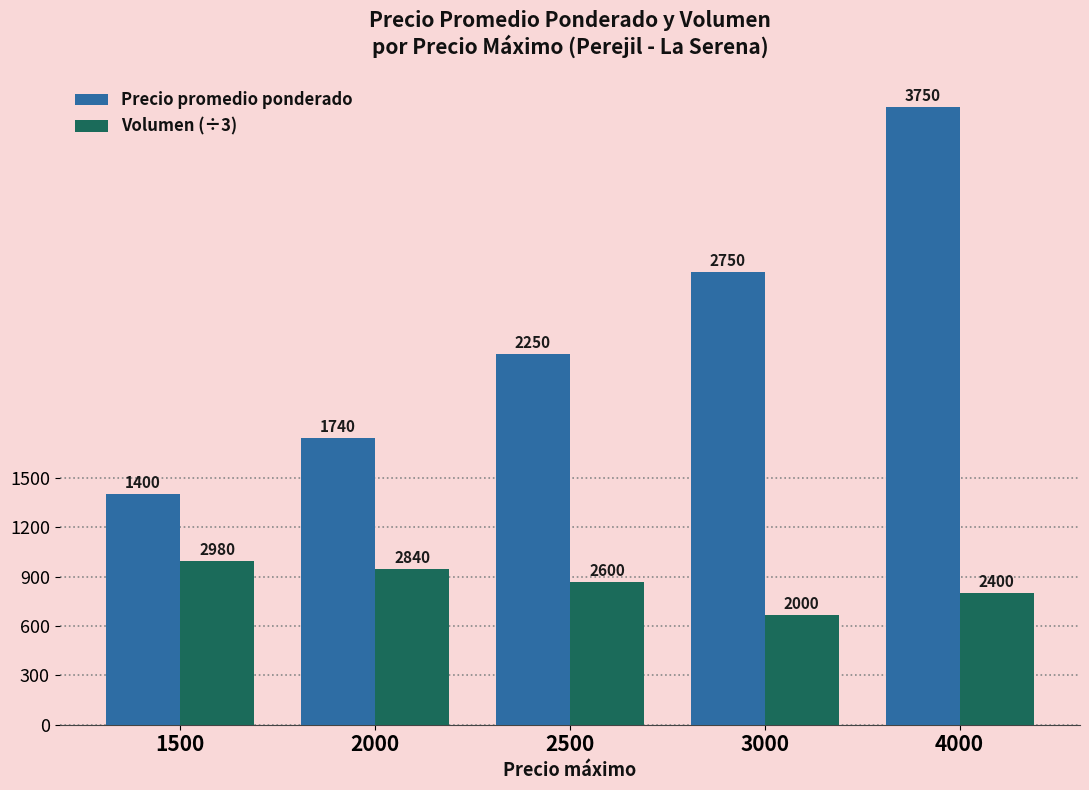

How many groups of bars are there?

5